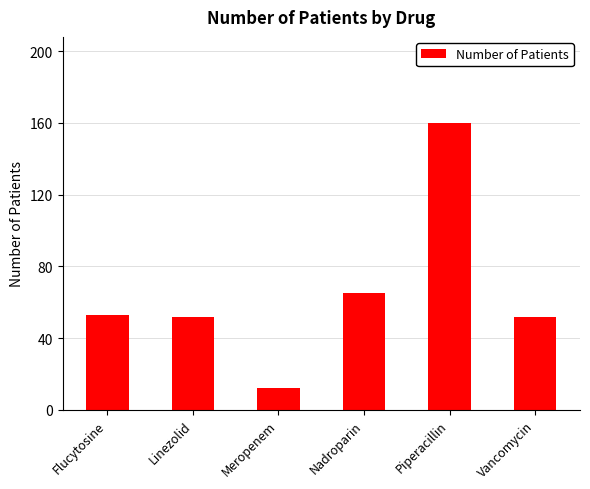

Approximately how many times larger is the value at Linezolid compared to Flucytosine?

1.0